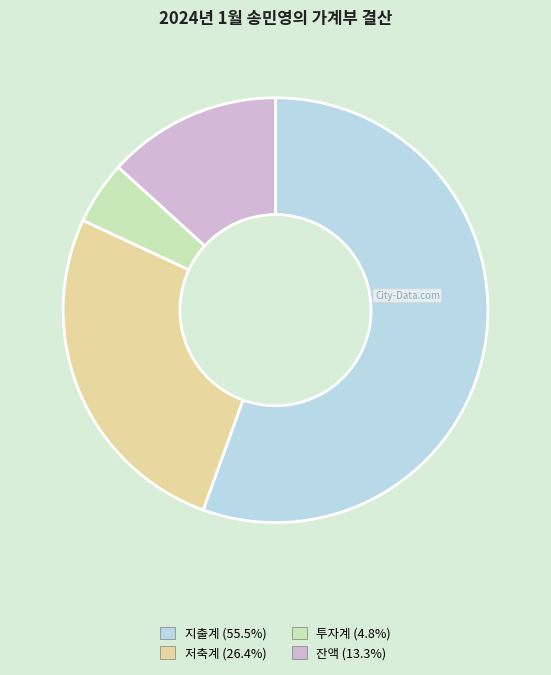

Is it true that 지출계 is 56% of the pie?

True